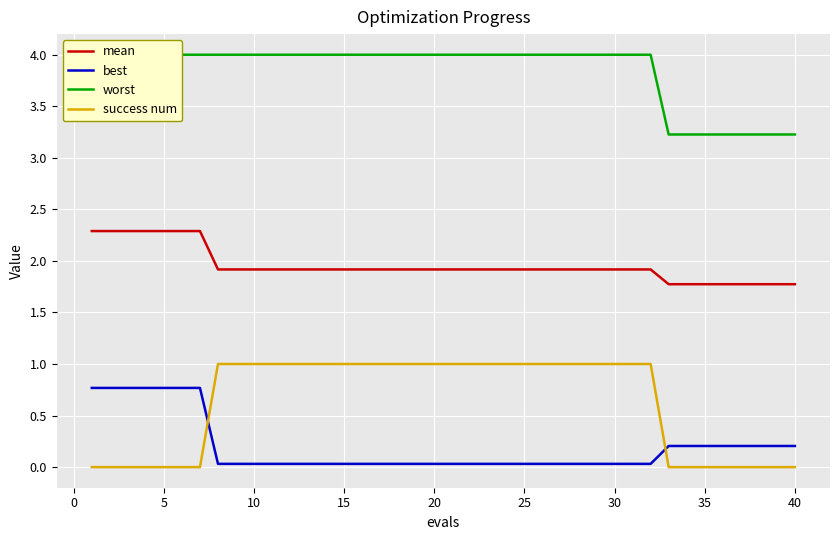

What is the greatest value displayed?

4.0